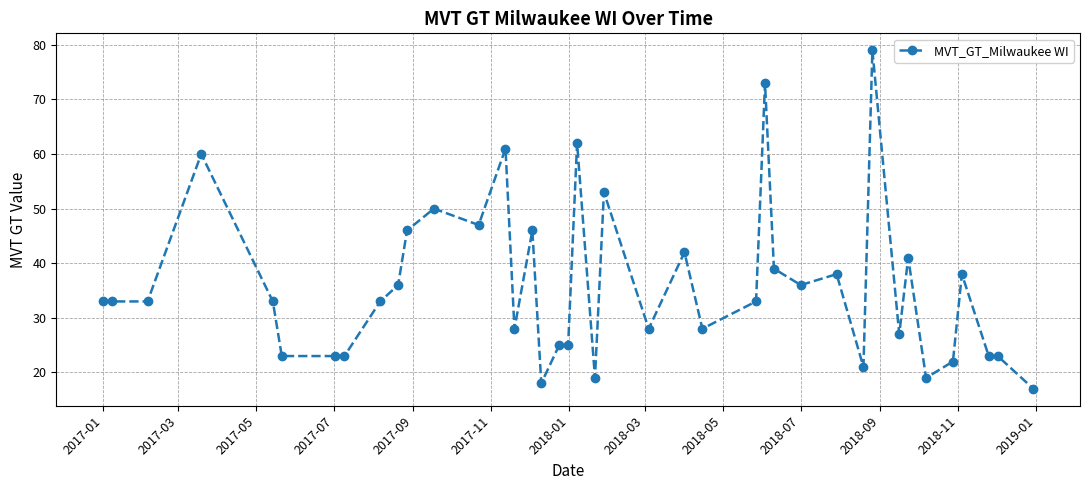

What is the average value?

36